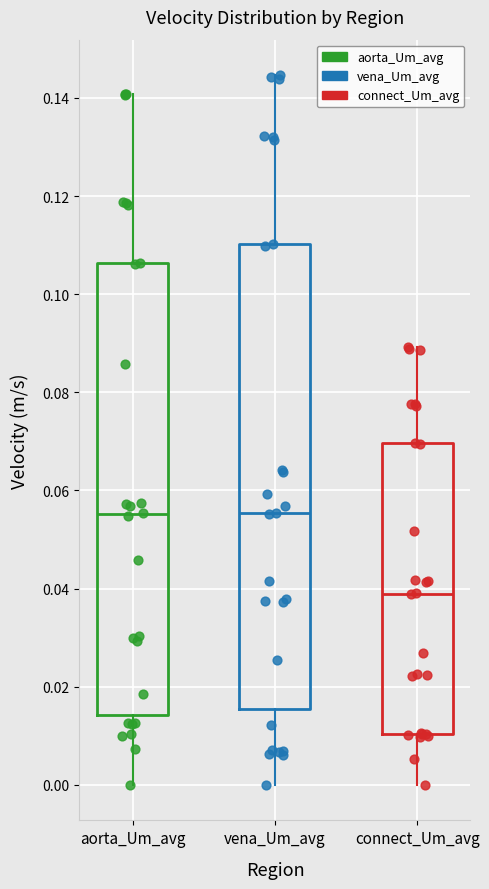

Reading left to right, transcribe this box plot: for each box, give where its median line is, the range the box spans, and where its two whiskers end, as read against the y-axis. The values are not printed on the chart, so give them approximately, as read against the axis.

aorta_Um_avg: median 0.056, box 0.014 to 0.106, whiskers 0.000 to 0.140
vena_Um_avg: median 0.056, box 0.016 to 0.110, whiskers 0.000 to 0.144
connect_Um_avg: median 0.038, box 0.010 to 0.070, whiskers 0.000 to 0.090